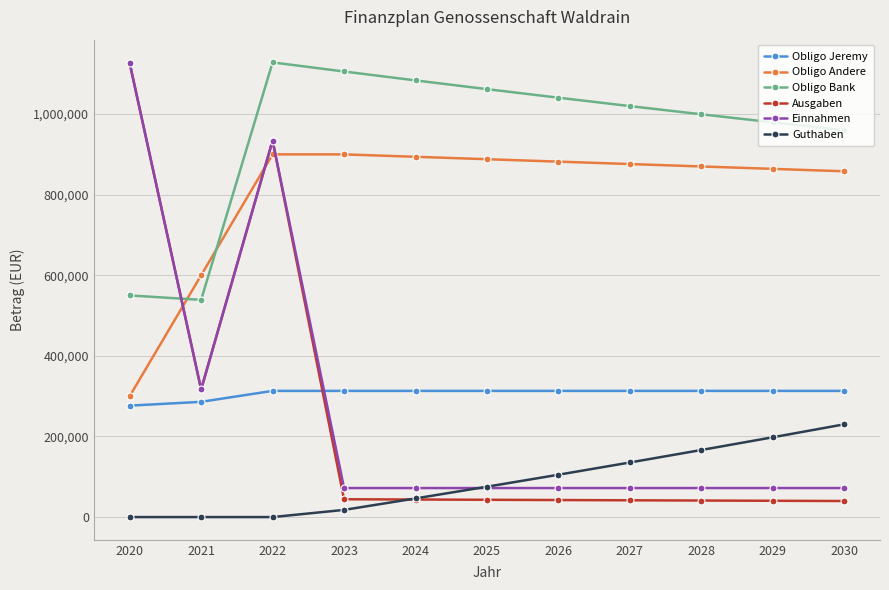

What is the spread (max minus min) of values at 2024?

1039996.2